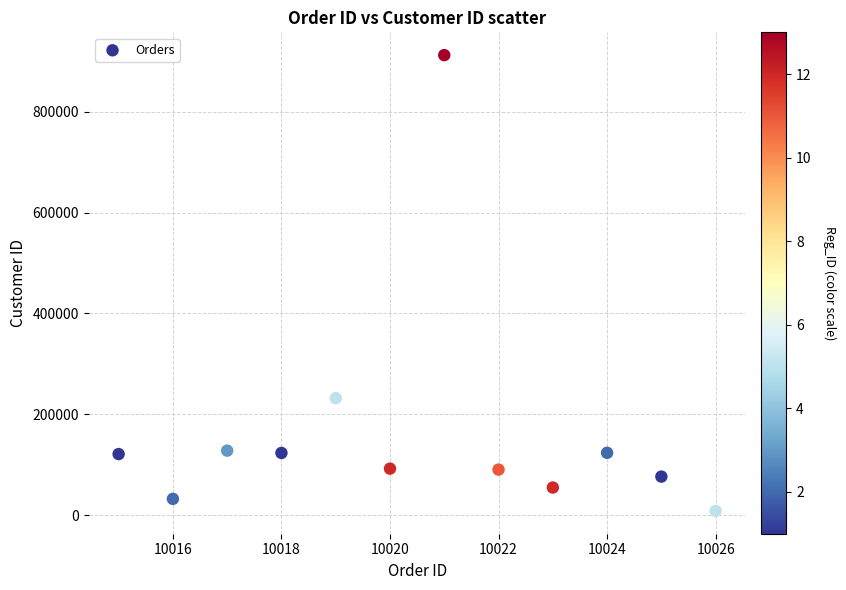

What Y value in the scatter plot is closest to 460177?

231912